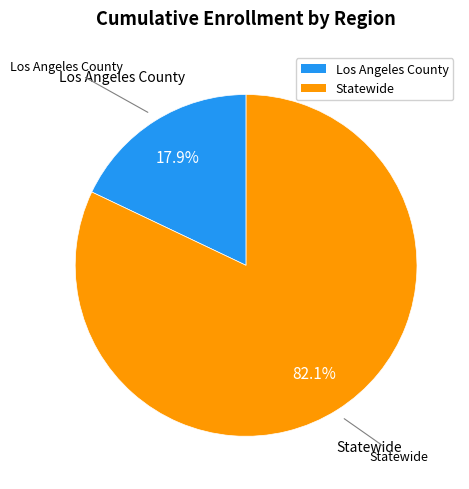

To the nearest percent, what portion does Statewide represent?

82%